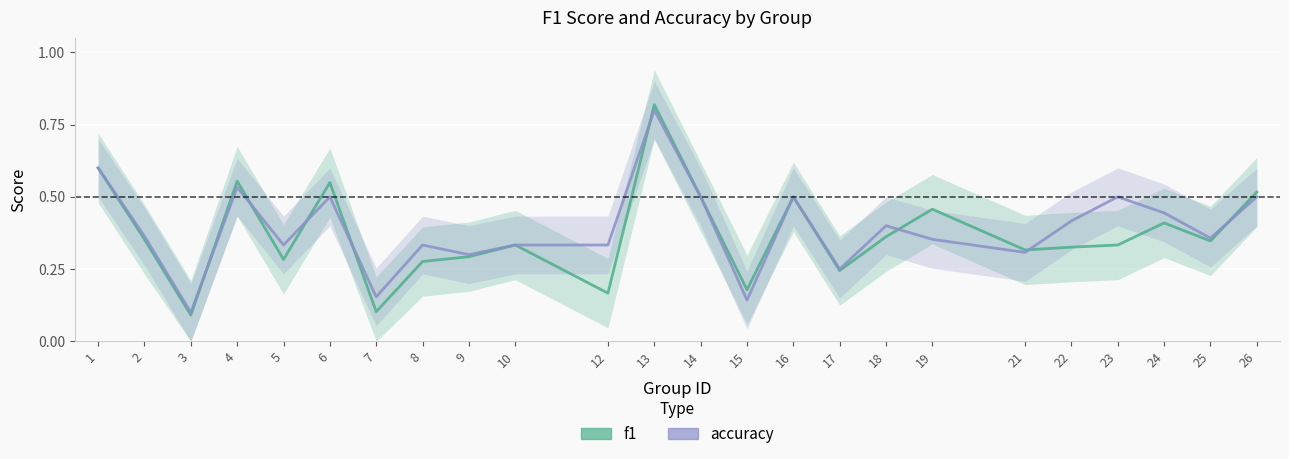

What is the lowest value of the accuracy series?

0.1